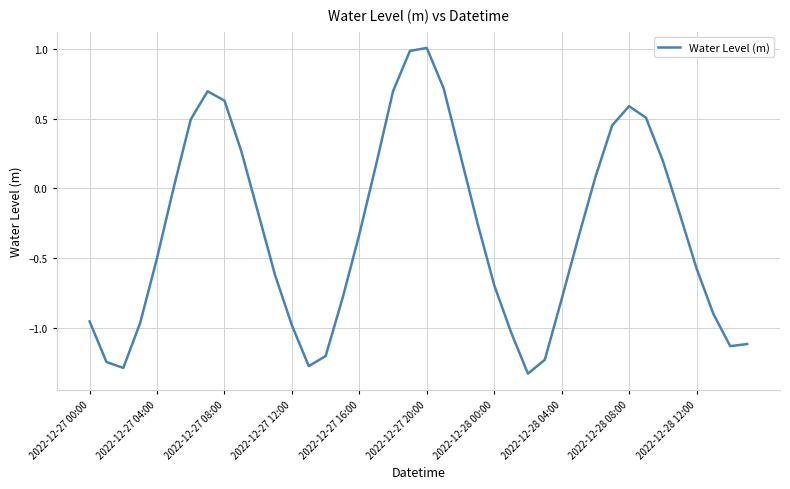

What is the difference between the maximum and minimum values?

2.3